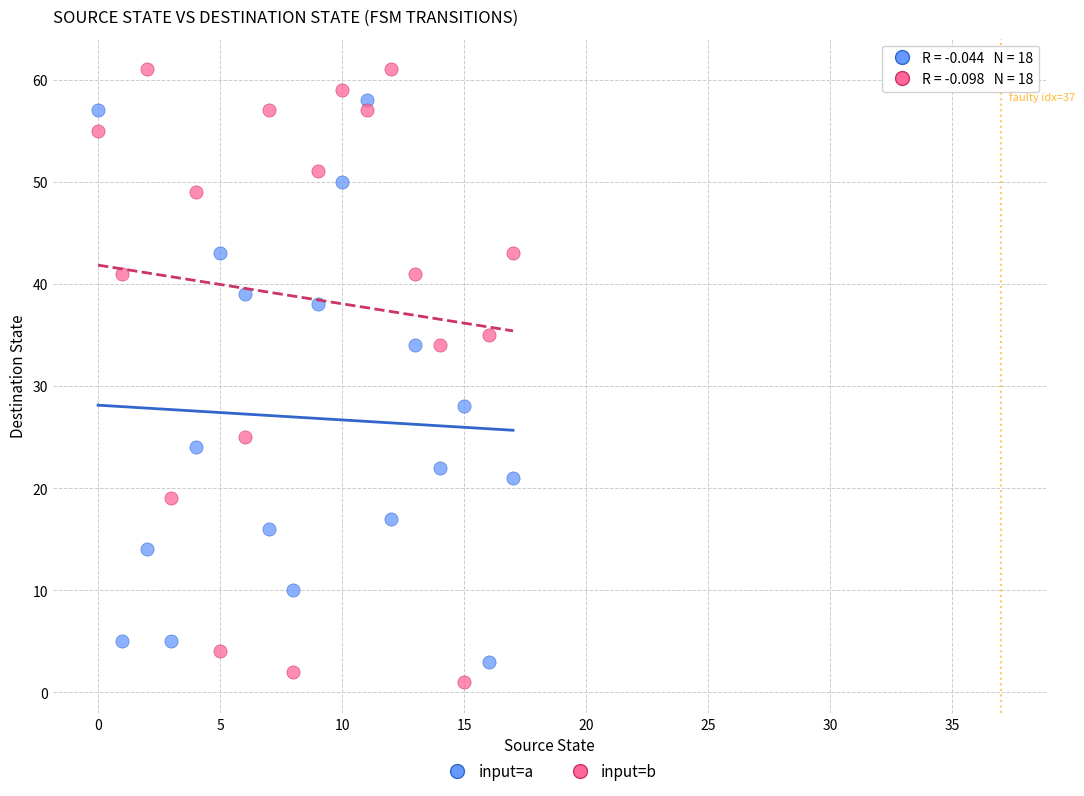

In the input=a series, what Y value is closest to 30?

28